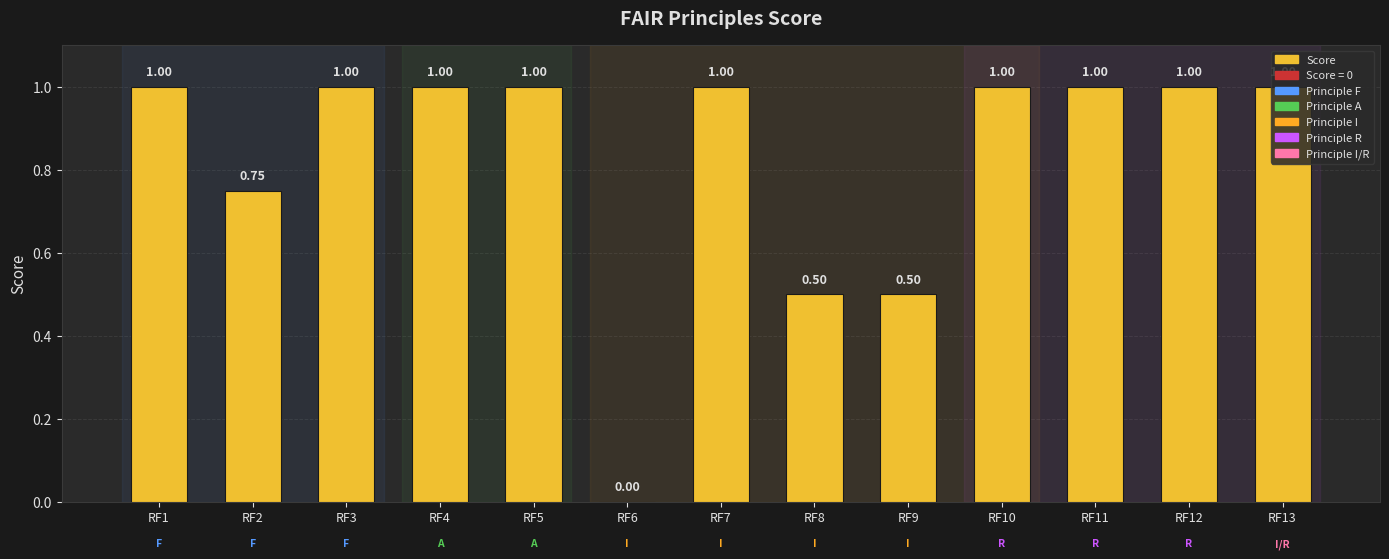

What is the sum of the values at RF3 and RF9?

1.5